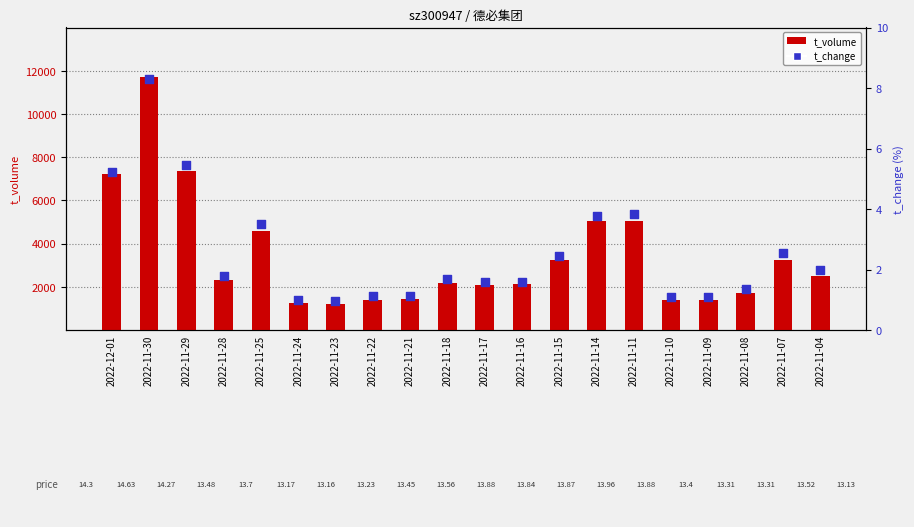

Which series has the largest total across all categories?

t_volume